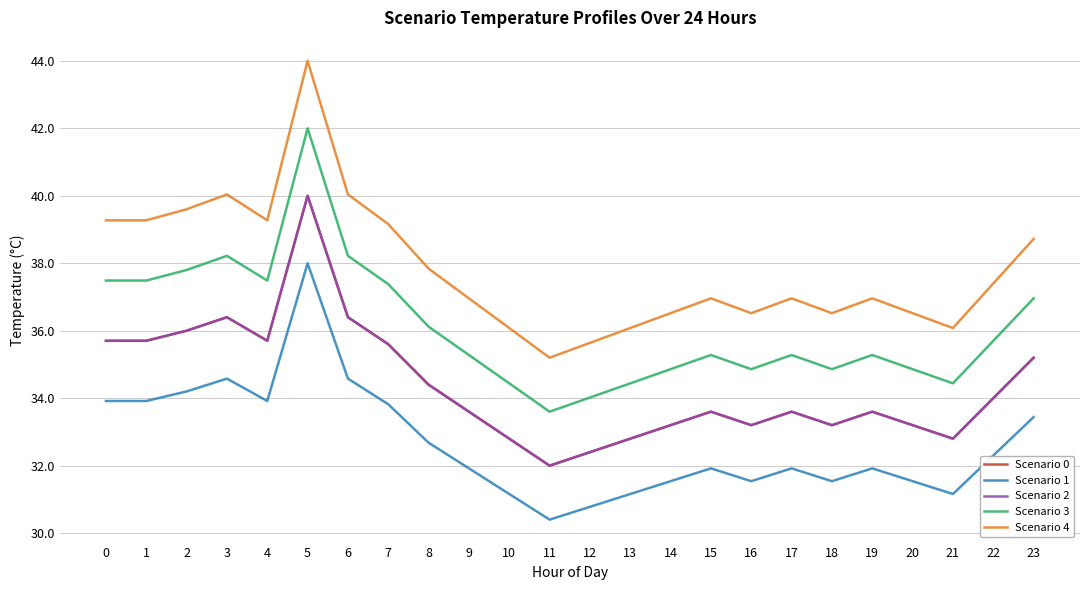

List the series in order of their peak value, lowest first.

Scenario 1, Scenario 0, Scenario 2, Scenario 3, Scenario 4